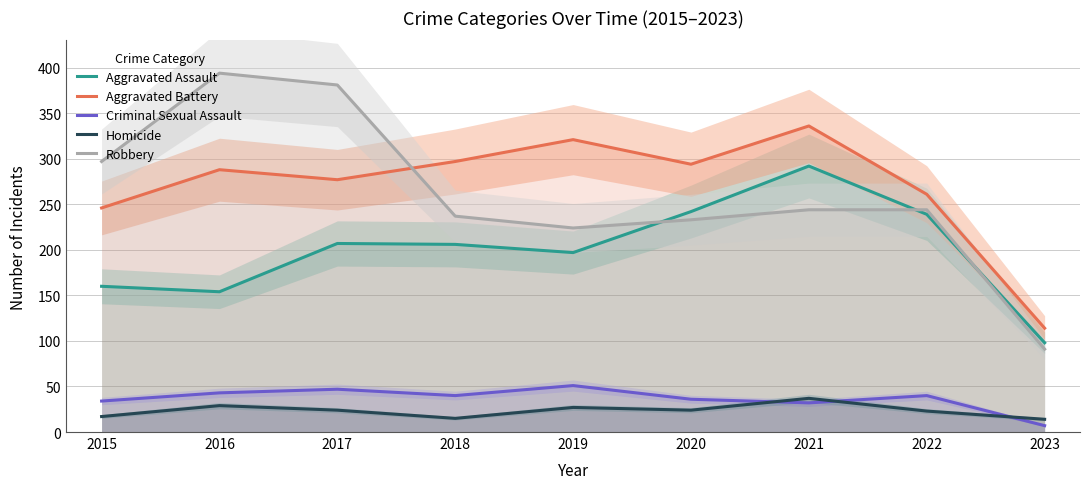

What is the value of the Aggravated Assault point at the 8th from the left?

239